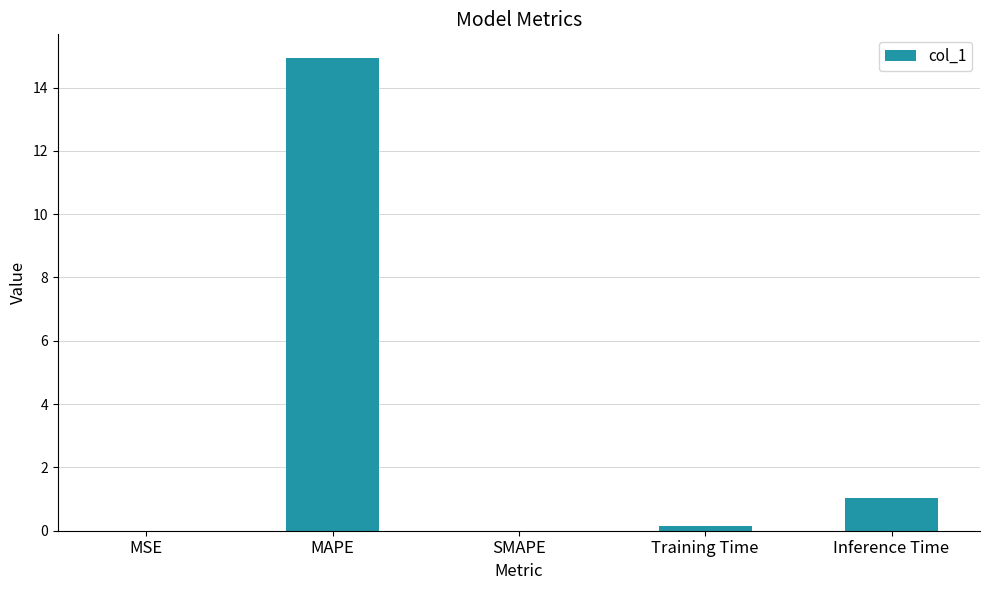

What is the sum of all values?

16.1